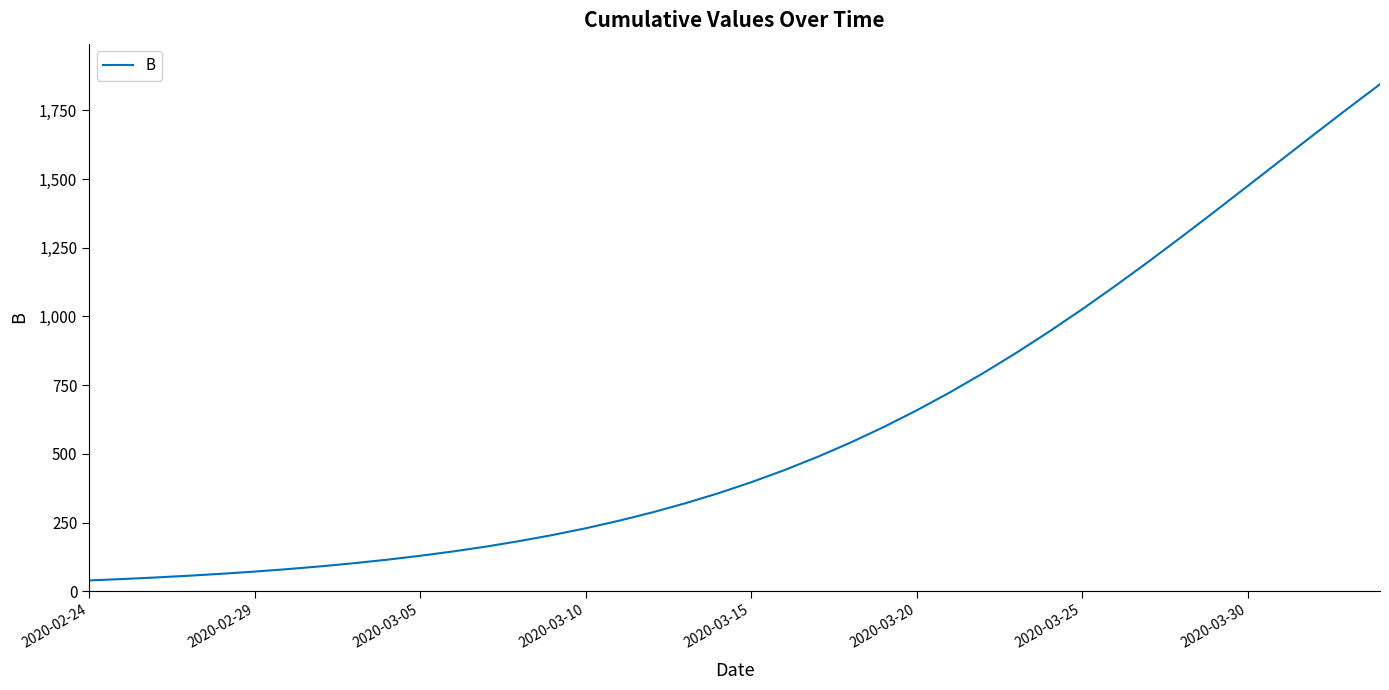

What is the difference between the maximum and minimum values?

1805.8